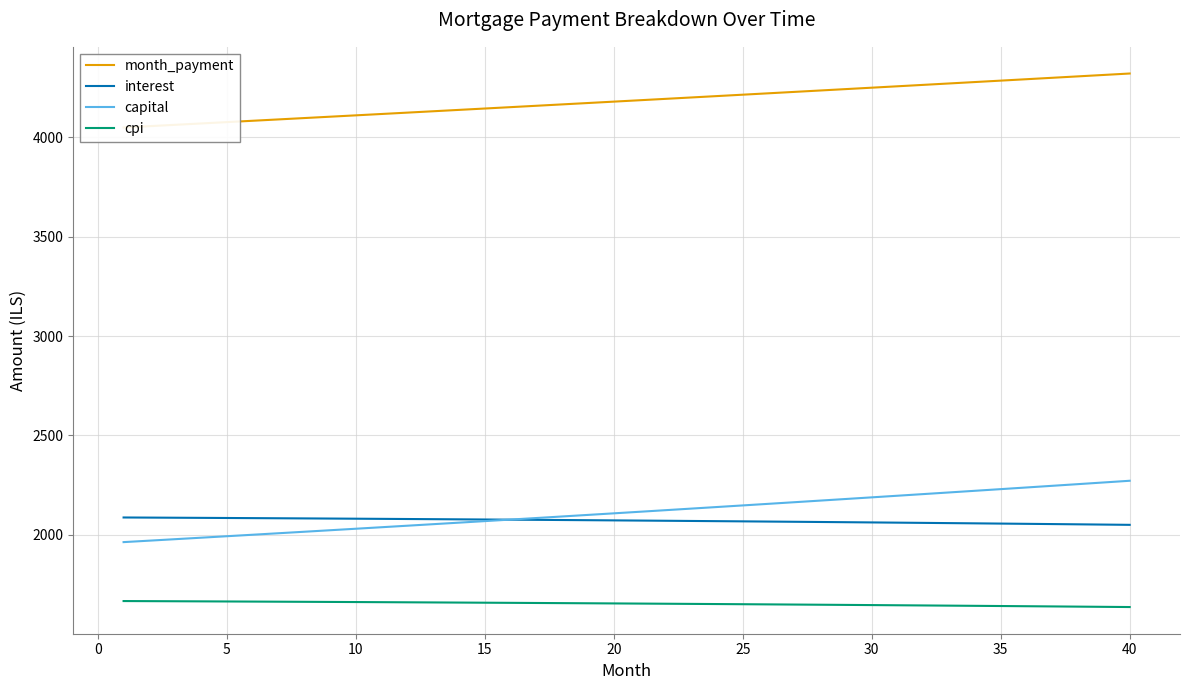

What is the lowest value of the cpi series?

1636.0